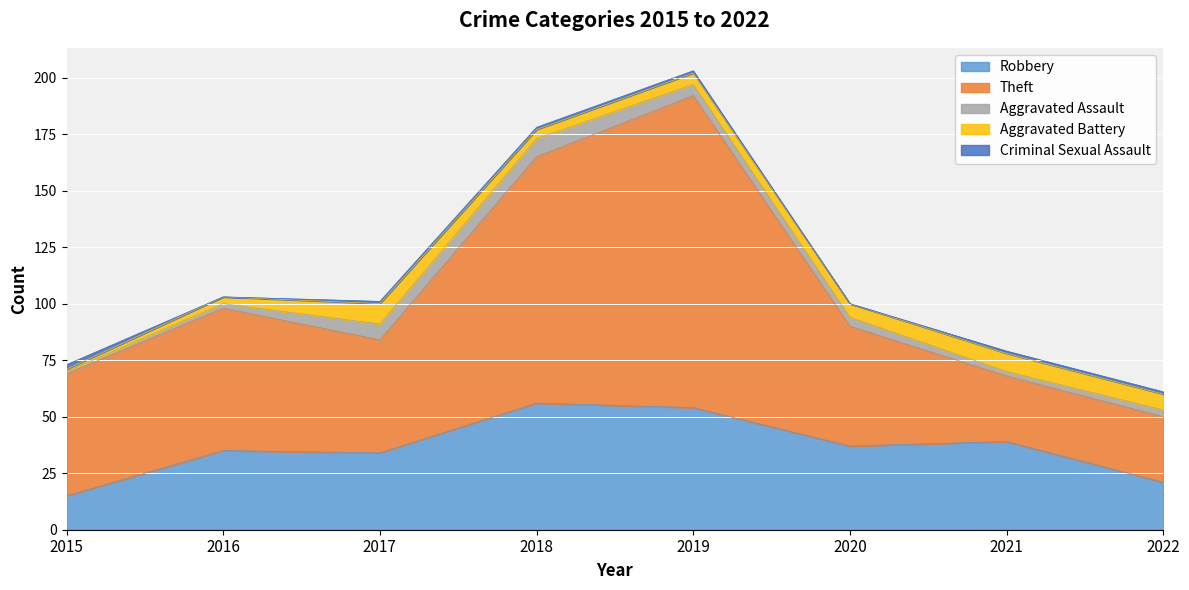

True or false: Aggravated Assault and Theft cross at least once.

False